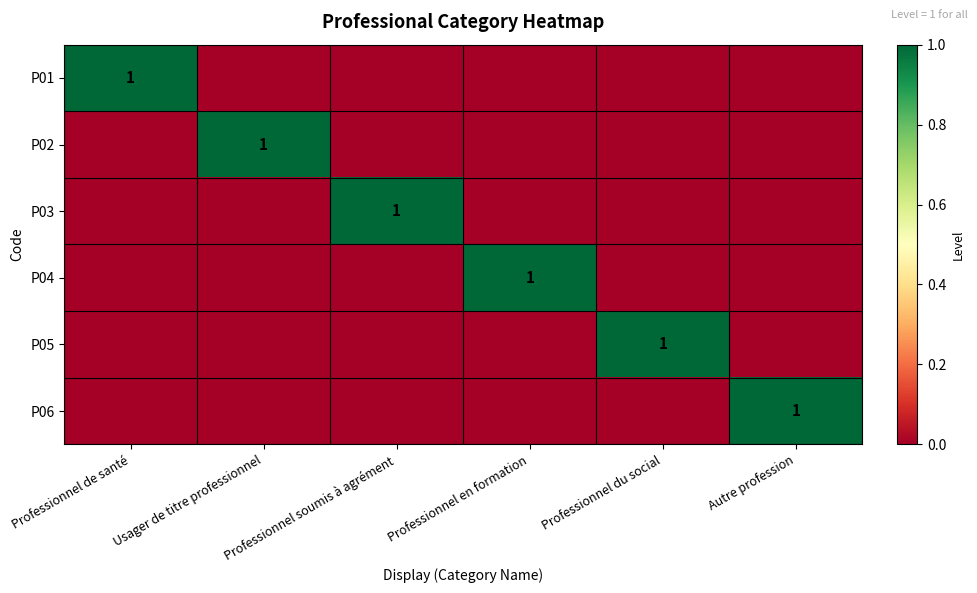

Rank the series at Autre profession from lowest to highest value.

P01, P02, P03, P04, P05, P06